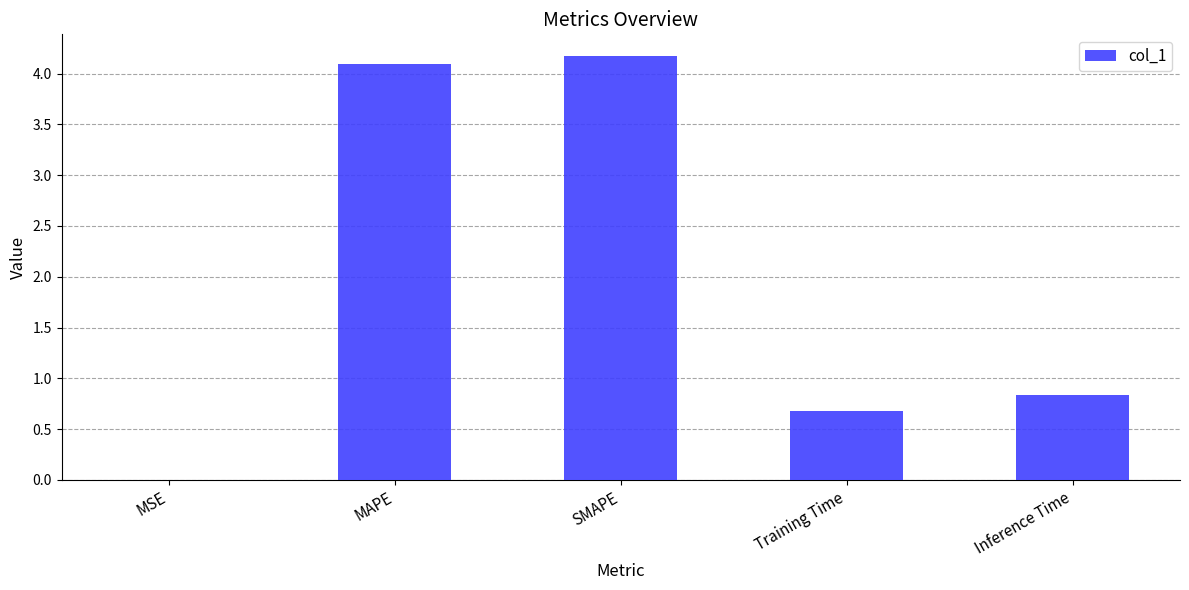

What is the sum of all values?

9.8